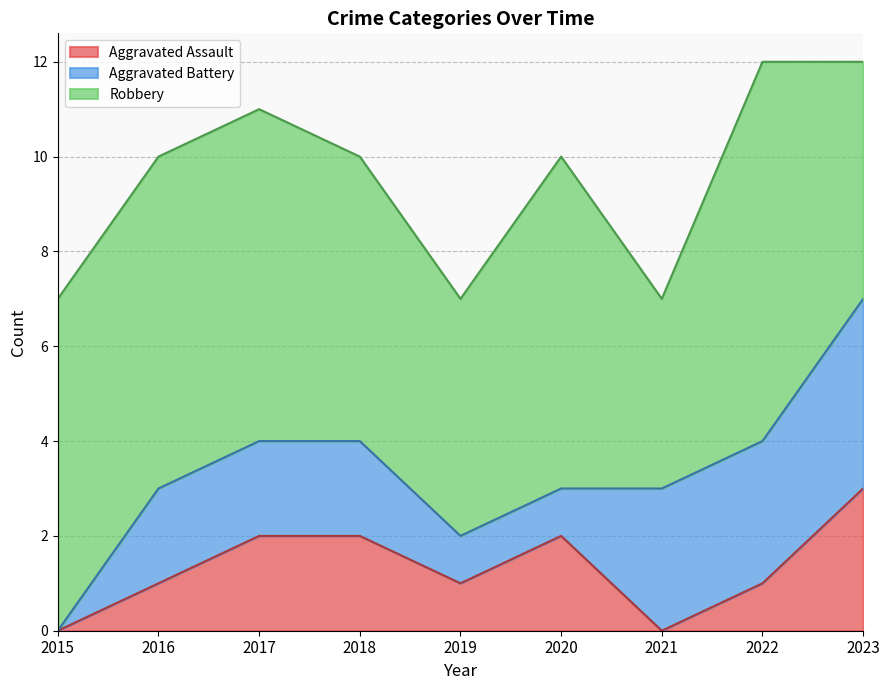

Which has a higher value, 2015 or 2020?

2020